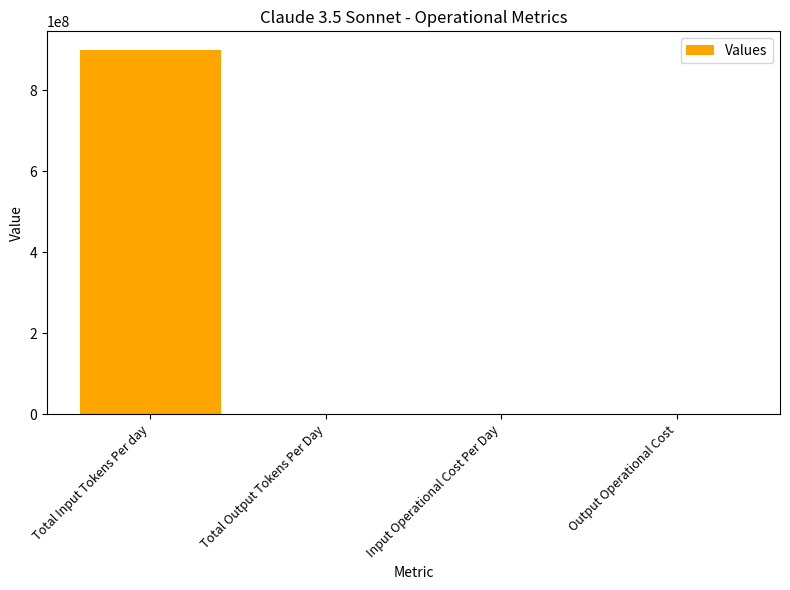

What is the sum of all values?

900602709